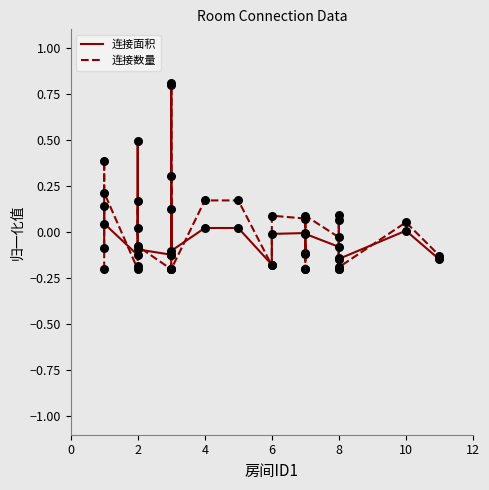

Which series has the largest Y range (max minus min)?

连接数量